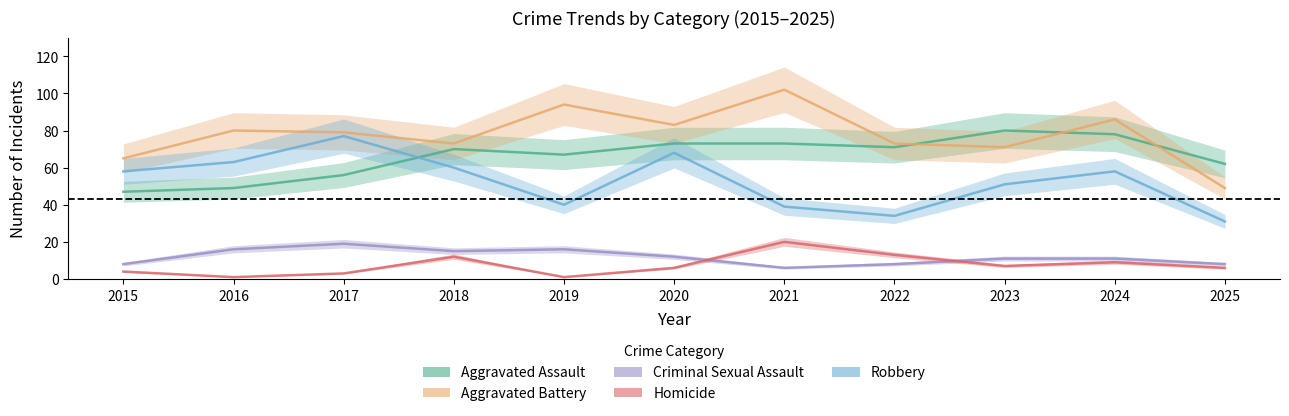

True or false: Aggravated Battery has a value of 18 at 2018.

False